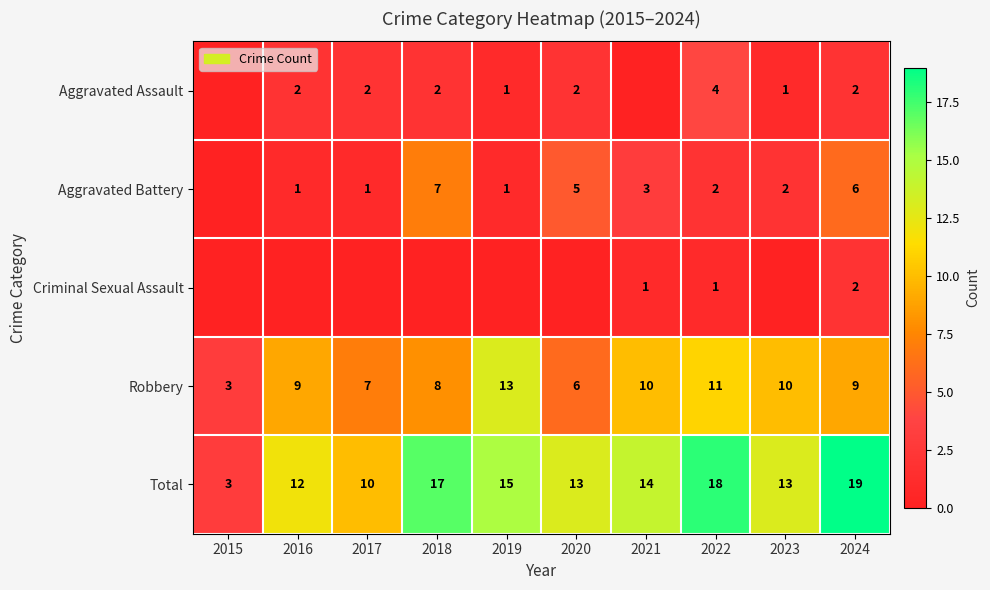

Is it true that Total equals 13 at 2020?

True